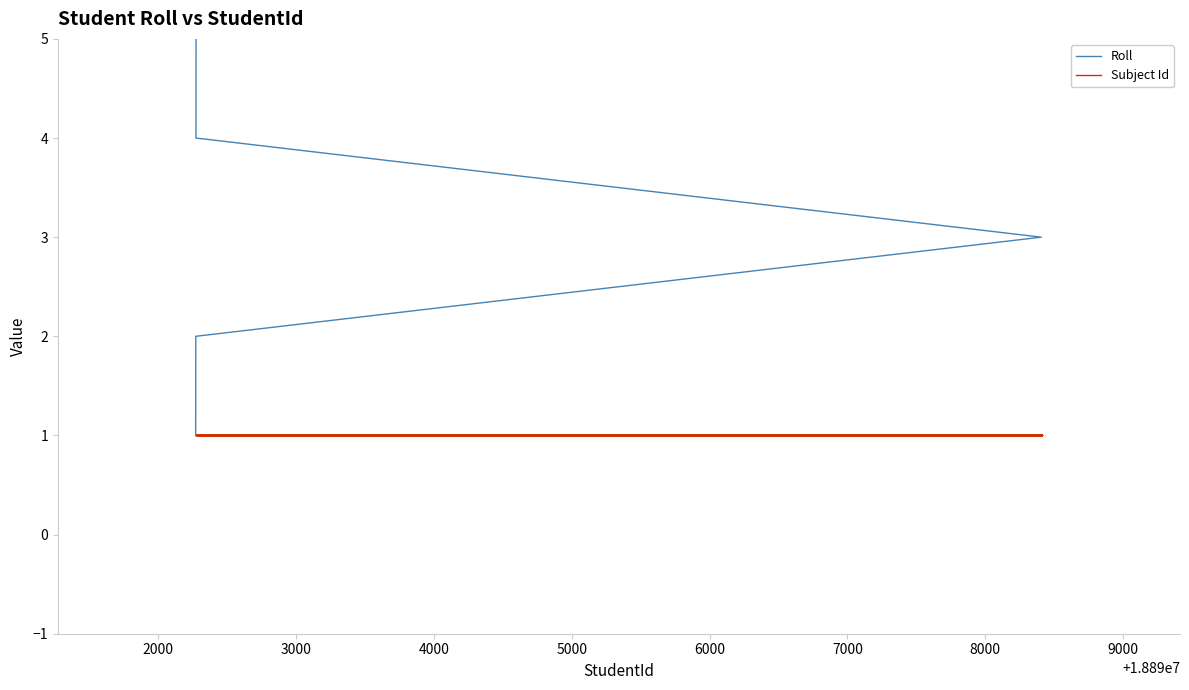

The value of Roll at 14 is 4. True or false?

False